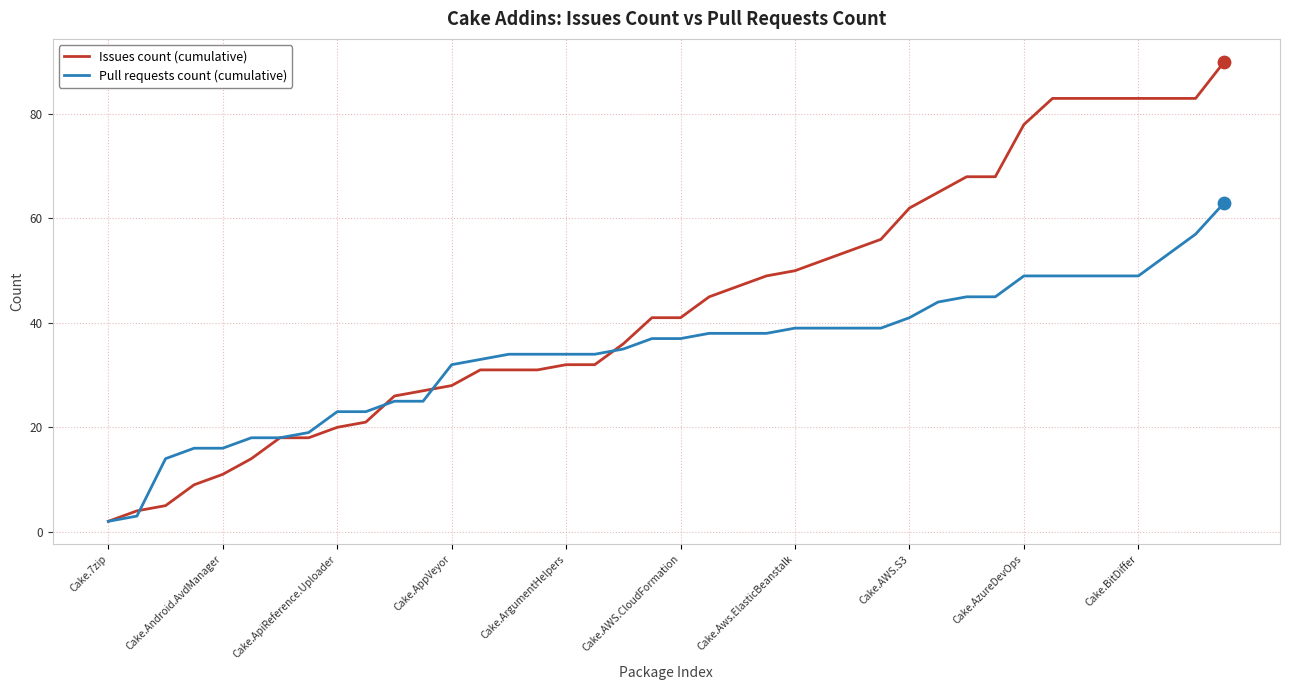

Which series has the largest total across all categories?

Issues count (cumulative)